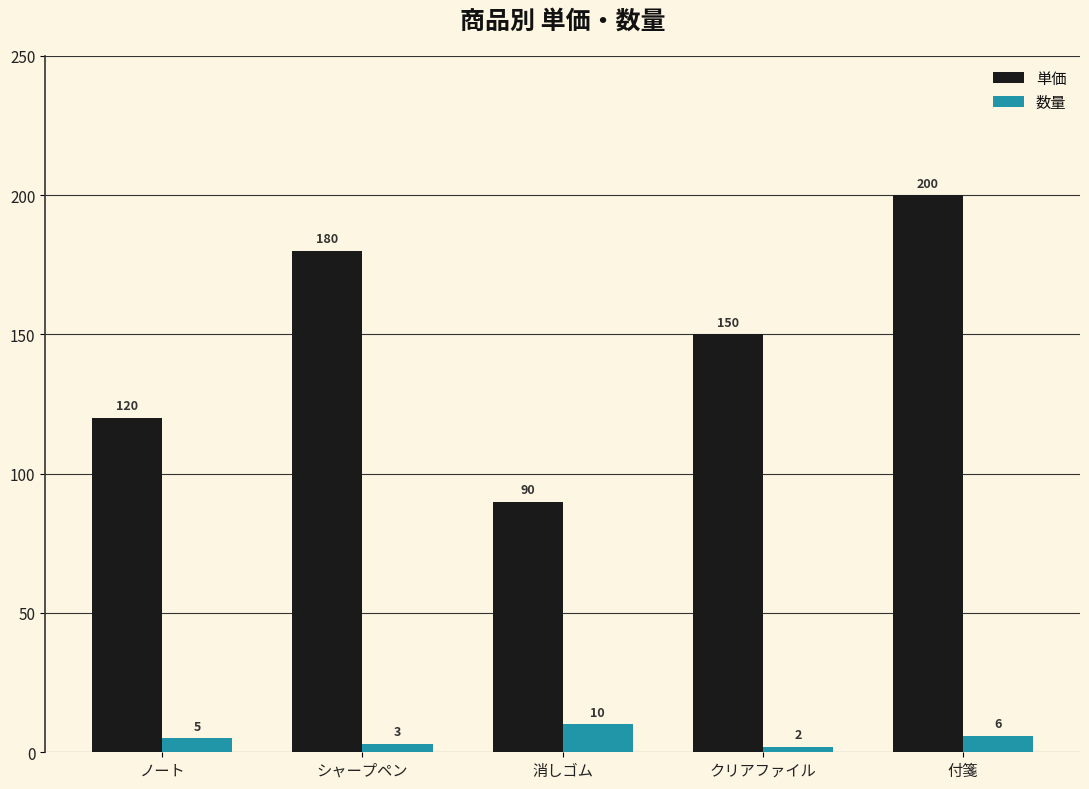

Which series changed the most between クリアファイル and 付箋?

単価